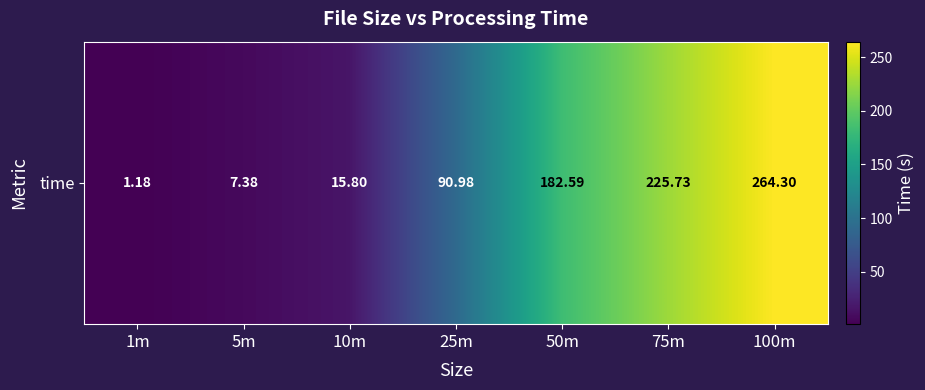

What is the ratio of the value at 1m to the value at 10m?

0.1